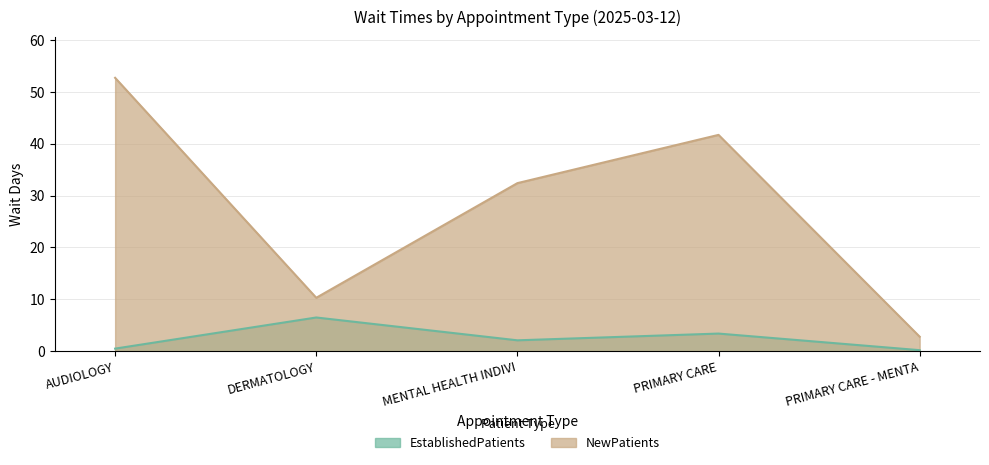

What is the lowest value of the NewPatients series?

2.8